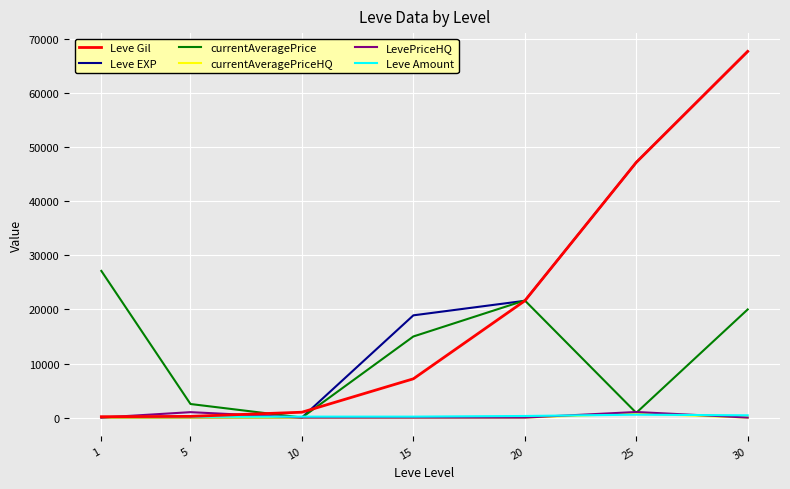

At which category is the sum across all series the highest?

30